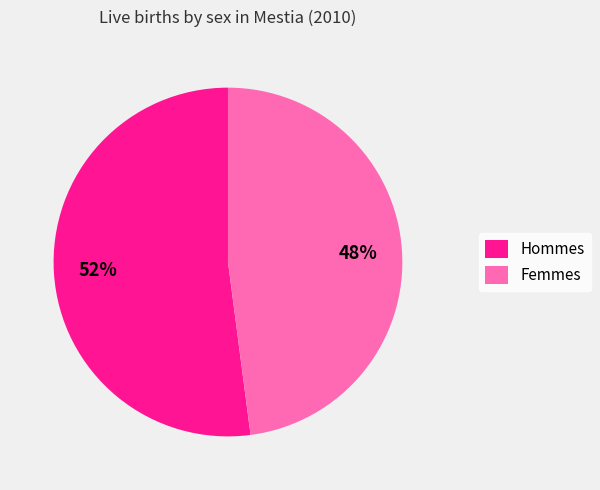

Which category has the smallest portion of the pie?

Femmes